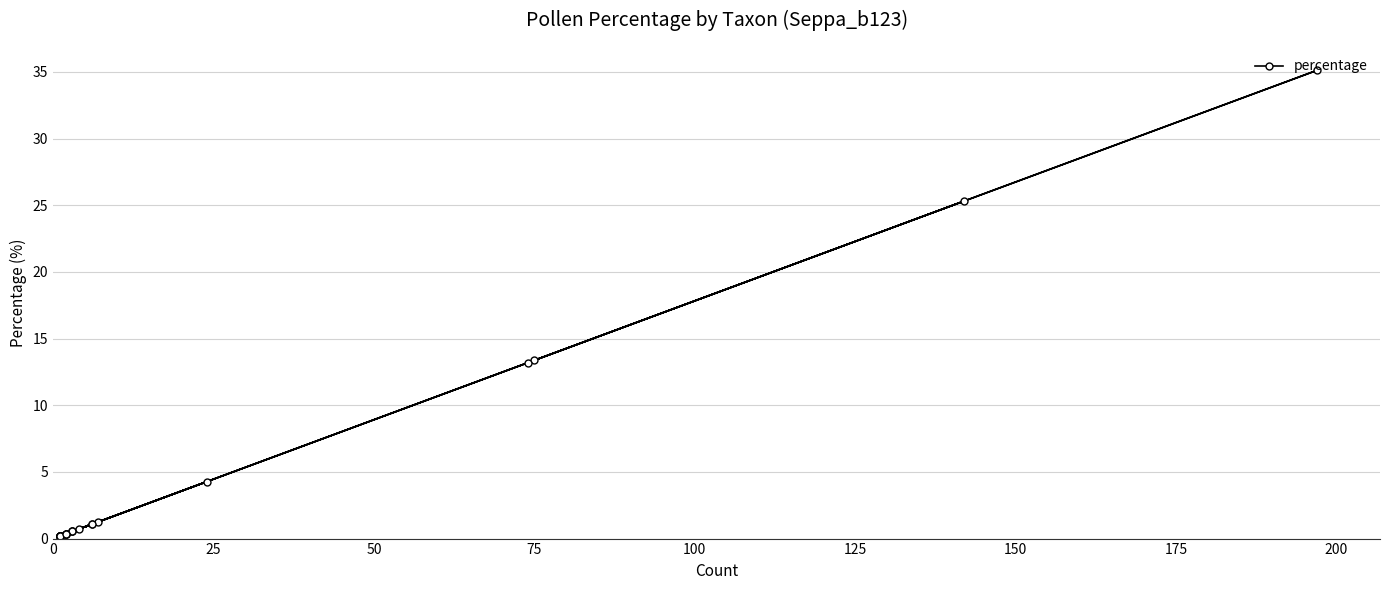

What is the average value?

3.7